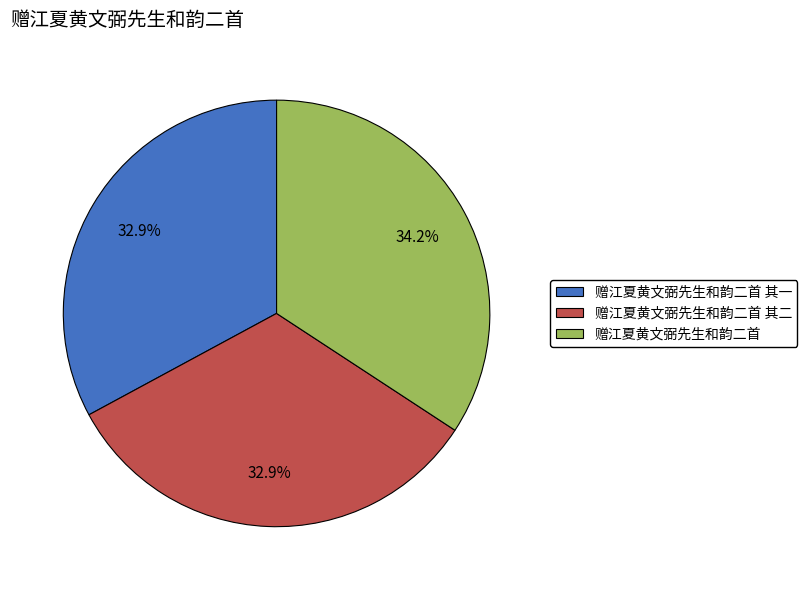

To the nearest percent, what portion does 赠江夏黄文弼先生和韵二首 represent?

34%